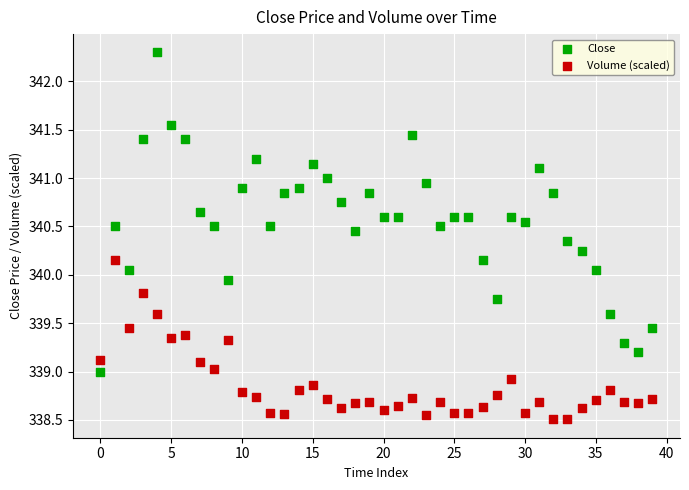

Which series has the largest Y range (max minus min)?

Close